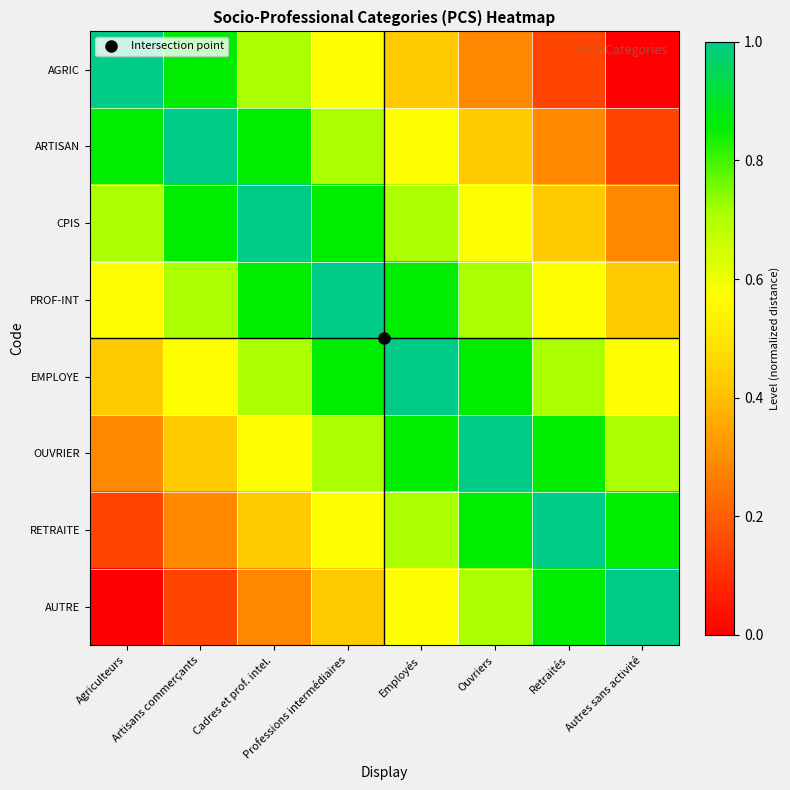

At Employés, list the series in order from smallest to largest.

AGRIC, ARTISAN, AUTRE, CPIS, RETRAITE, OUVRIER, PROF-INT, EMPLOYE